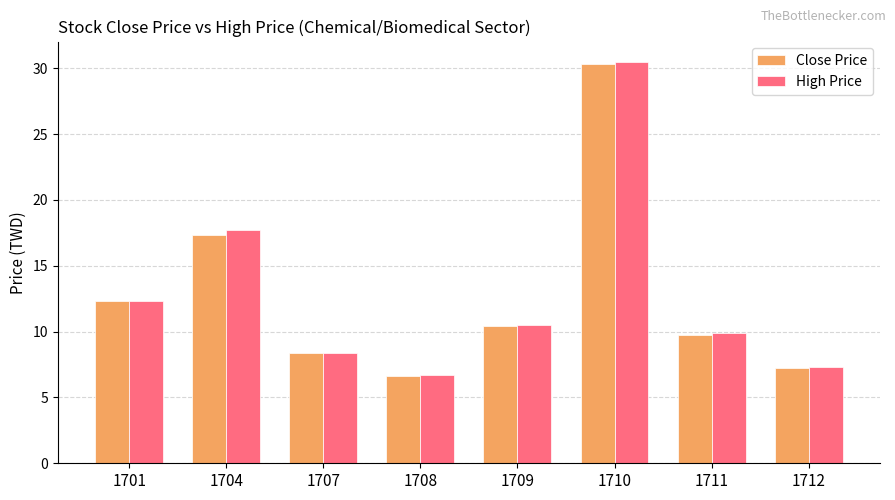

Count the number of categories in the chart.

8